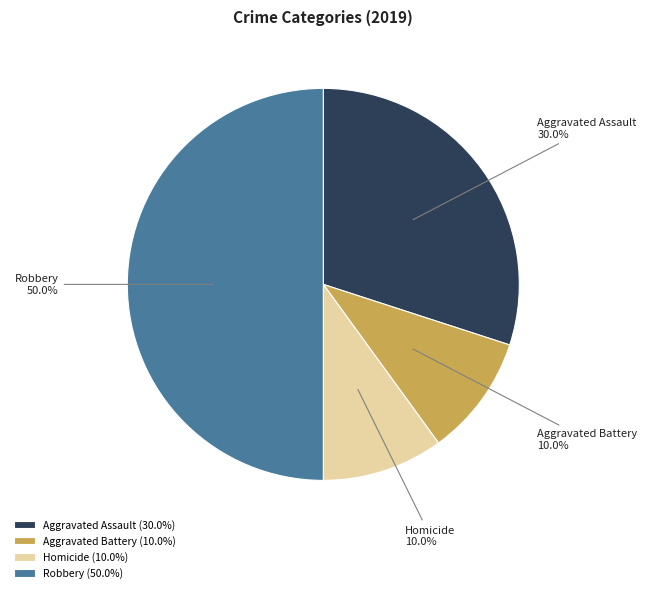

How many slices are in this pie chart?

4